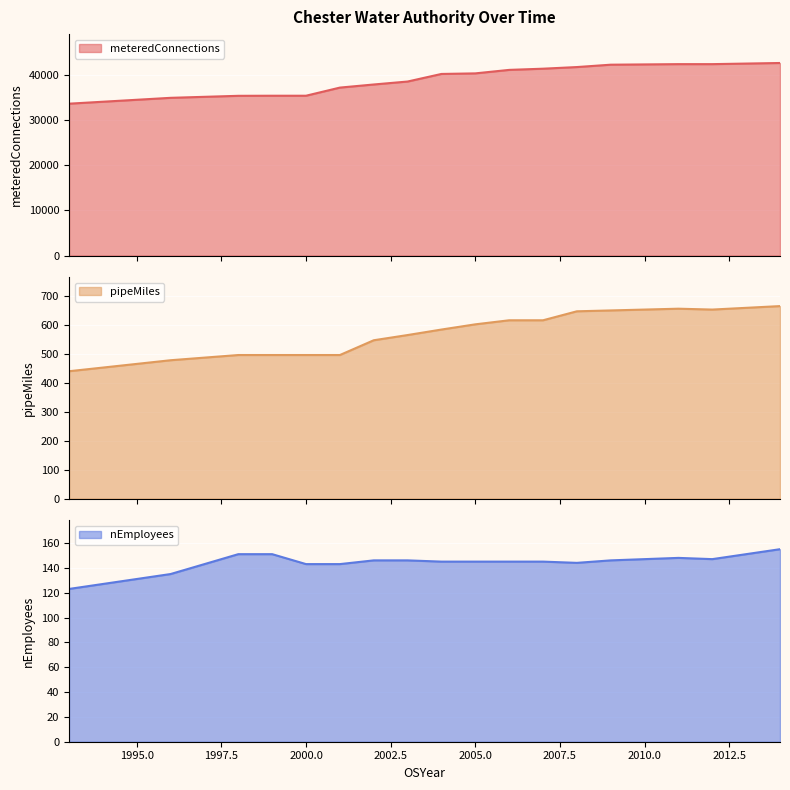

Count the number of data series in this chart.

3